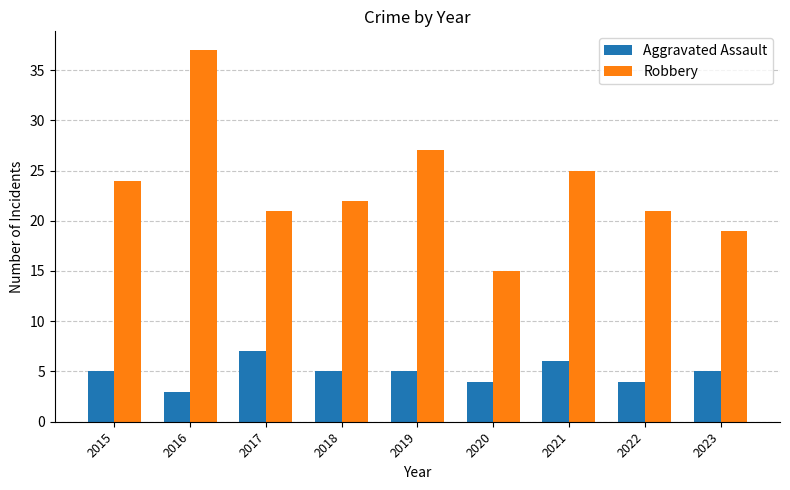

What is the maximum value shown in the chart?

37